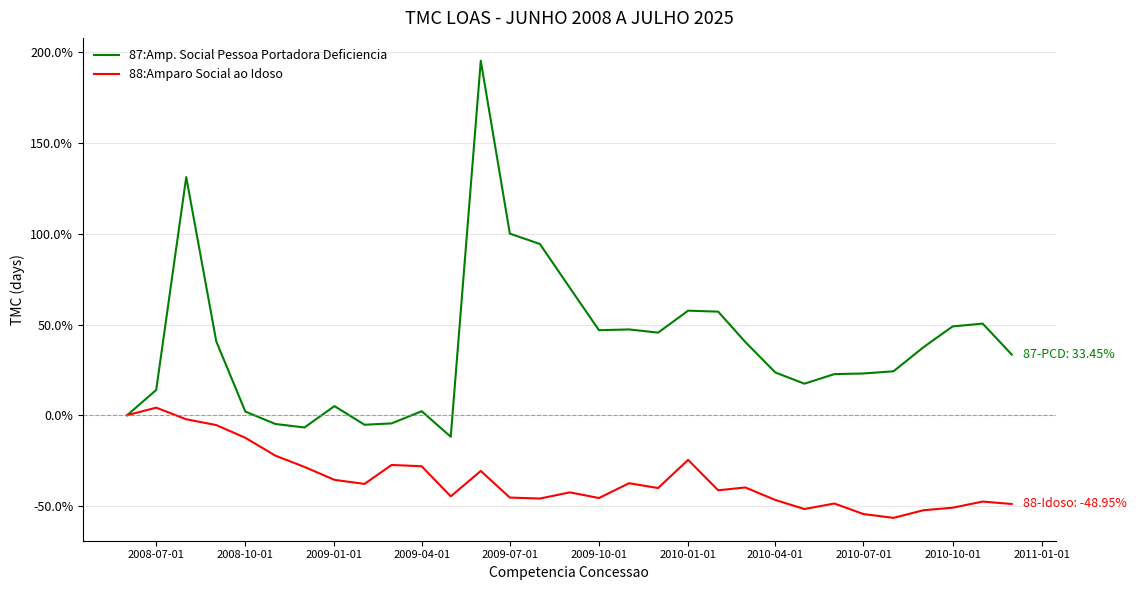

What is the smallest value displayed?

-56.6